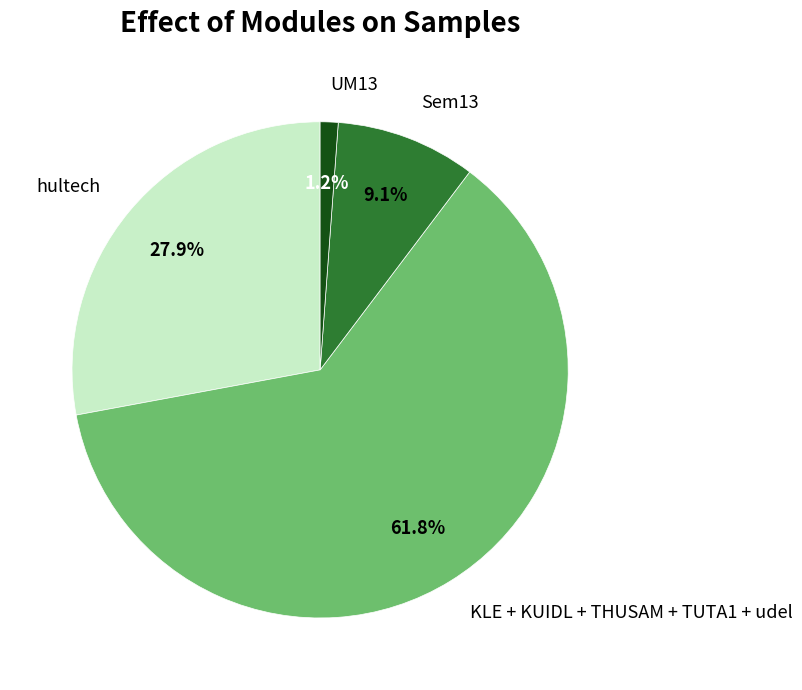

What is the largest slice in the pie chart?

KLE + KUIDL + THUSAM + TUTA1 + udel